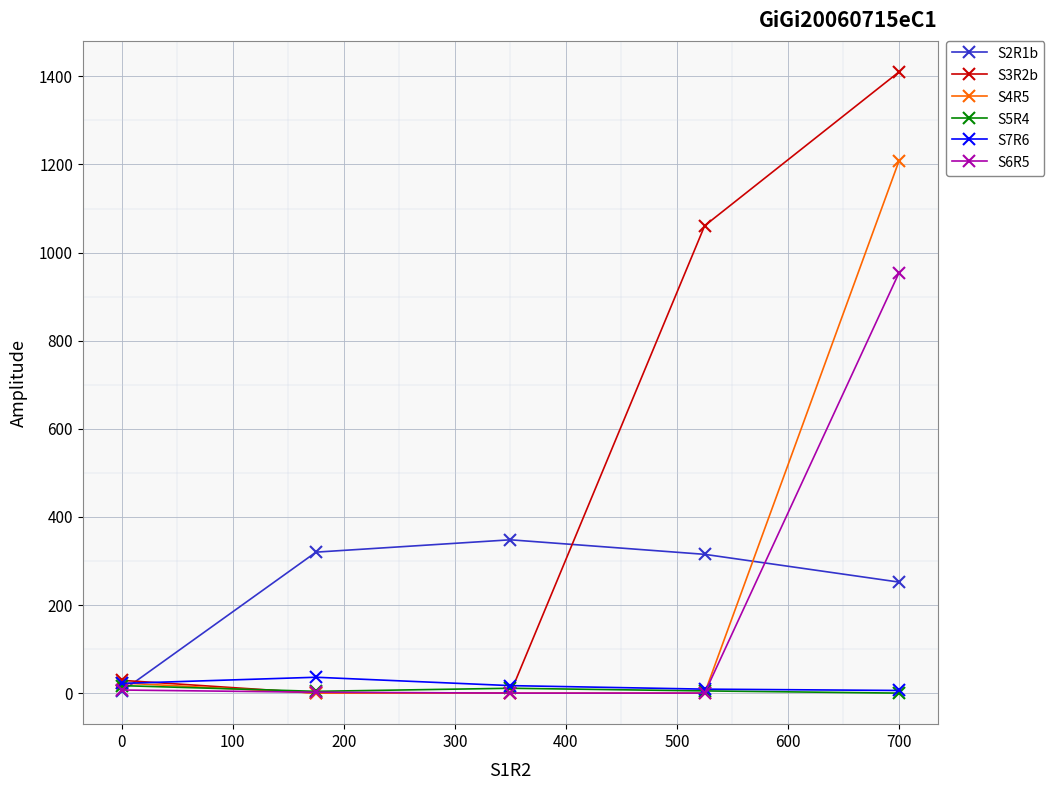

True or false: S4R5 has more than 2 interior local peaks.

False